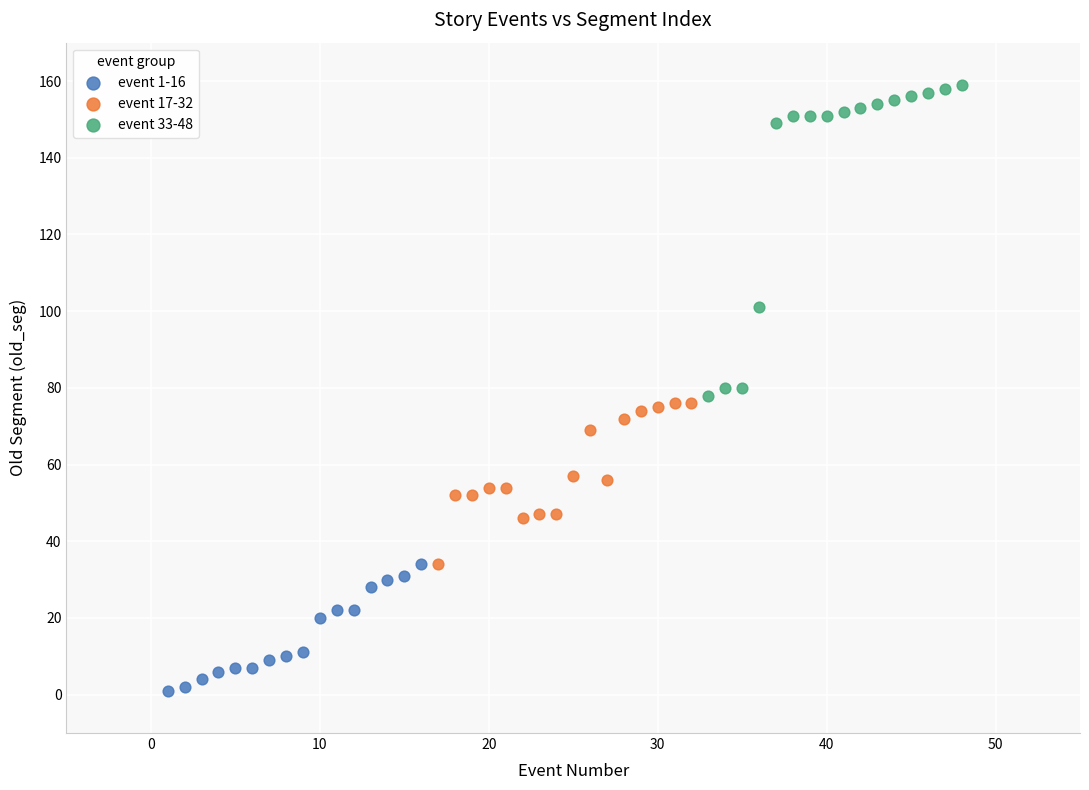

What are all the series names shown in the legend?

event 1-16, event 17-32, event 33-48